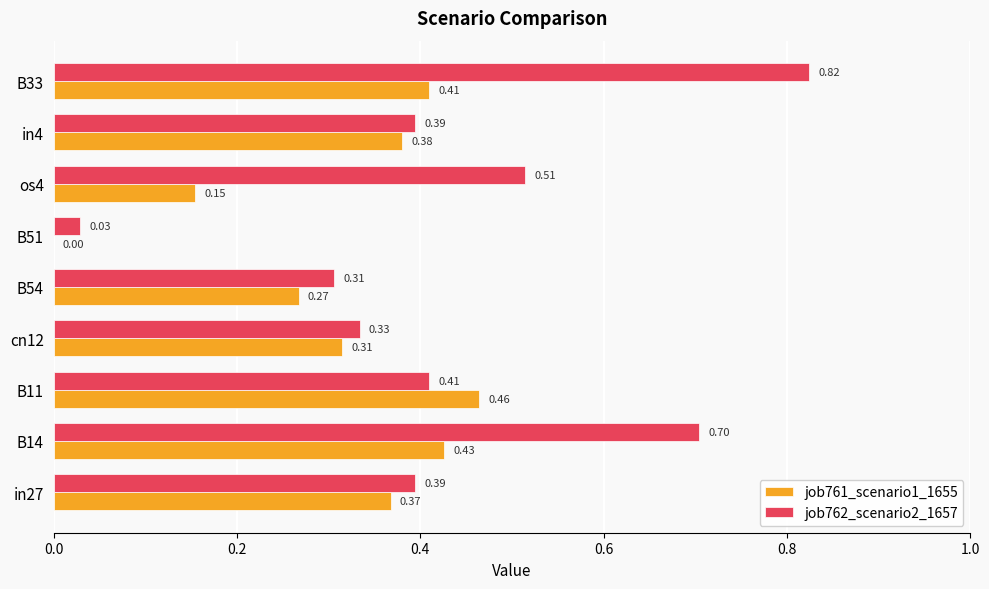

What is the total value across all series at cn12?

0.6